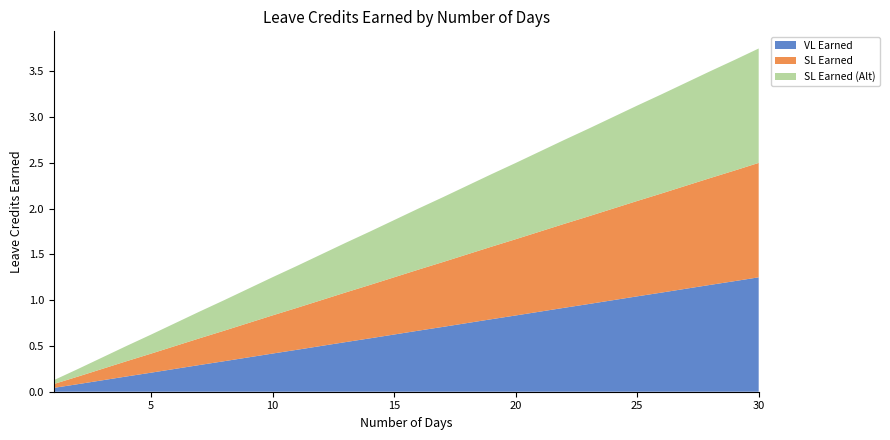

Reading left to right, transcribe all the data shown in this chart.

VL Earned: 1=0.0	2=0.1	3=0.1	4=0.2	5=0.2	6=0.2	7=0.3	8=0.3	9=0.4	10=0.4	11=0.5	12=0.5	13=0.5	14=0.6	15=0.6	16=0.7	17=0.7	18=0.8	19=0.8	20=0.8	21=0.9	22=0.9	23=1.0	24=1.0	25=1.0	26=1.1	27=1.1	28=1.2	29=1.2	30=1.2
SL Earned: 1=0.0	2=0.1	3=0.1	4=0.2	5=0.2	6=0.2	7=0.3	8=0.3	9=0.4	10=0.4	11=0.5	12=0.5	13=0.5	14=0.6	15=0.6	16=0.7	17=0.7	18=0.8	19=0.8	20=0.8	21=0.9	22=0.9	23=1.0	24=1.0	25=1.0	26=1.1	27=1.1	28=1.2	29=1.2	30=1.2
SL Earned (Alt): 1=0.0	2=0.1	3=0.1	4=0.2	5=0.2	6=0.2	7=0.3	8=0.3	9=0.4	10=0.4	11=0.5	12=0.5	13=0.5	14=0.6	15=0.6	16=0.7	17=0.7	18=0.8	19=0.8	20=0.8	21=0.9	22=0.9	23=1.0	24=1.0	25=1.0	26=1.1	27=1.1	28=1.2	29=1.2	30=1.2